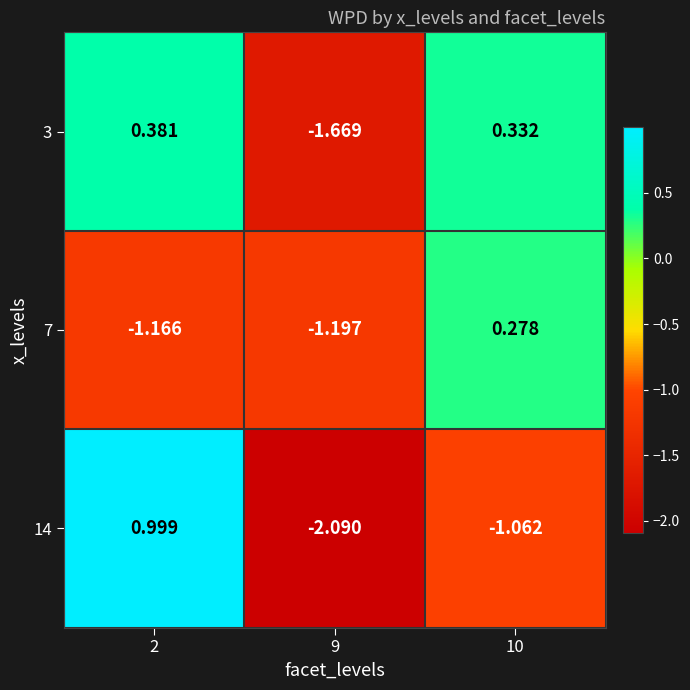

Is the value of 14 at 2 greater than the value of 7 at 10?

Yes